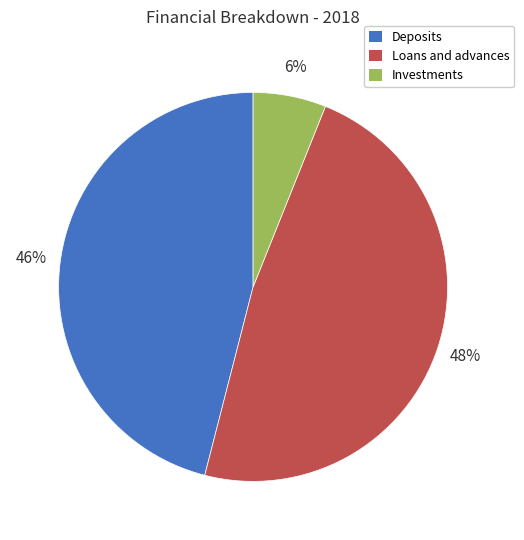

Does any single category account for the majority?

No